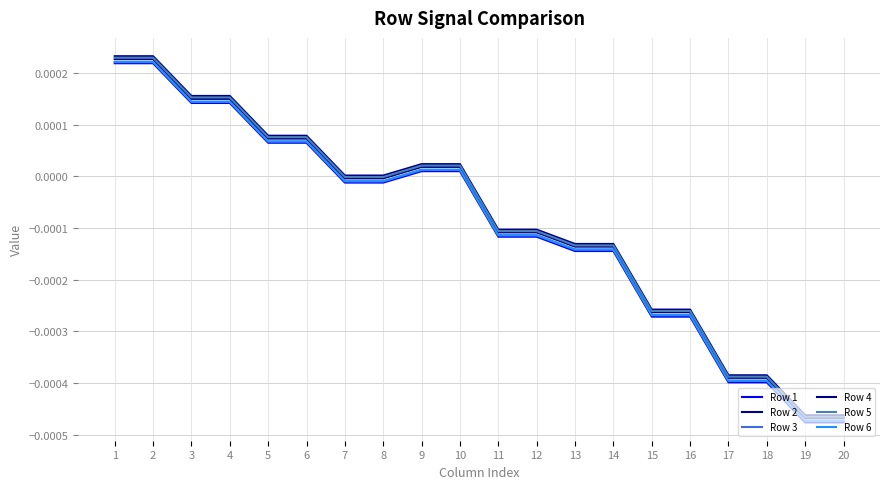

How many lines are shown in the chart?

6